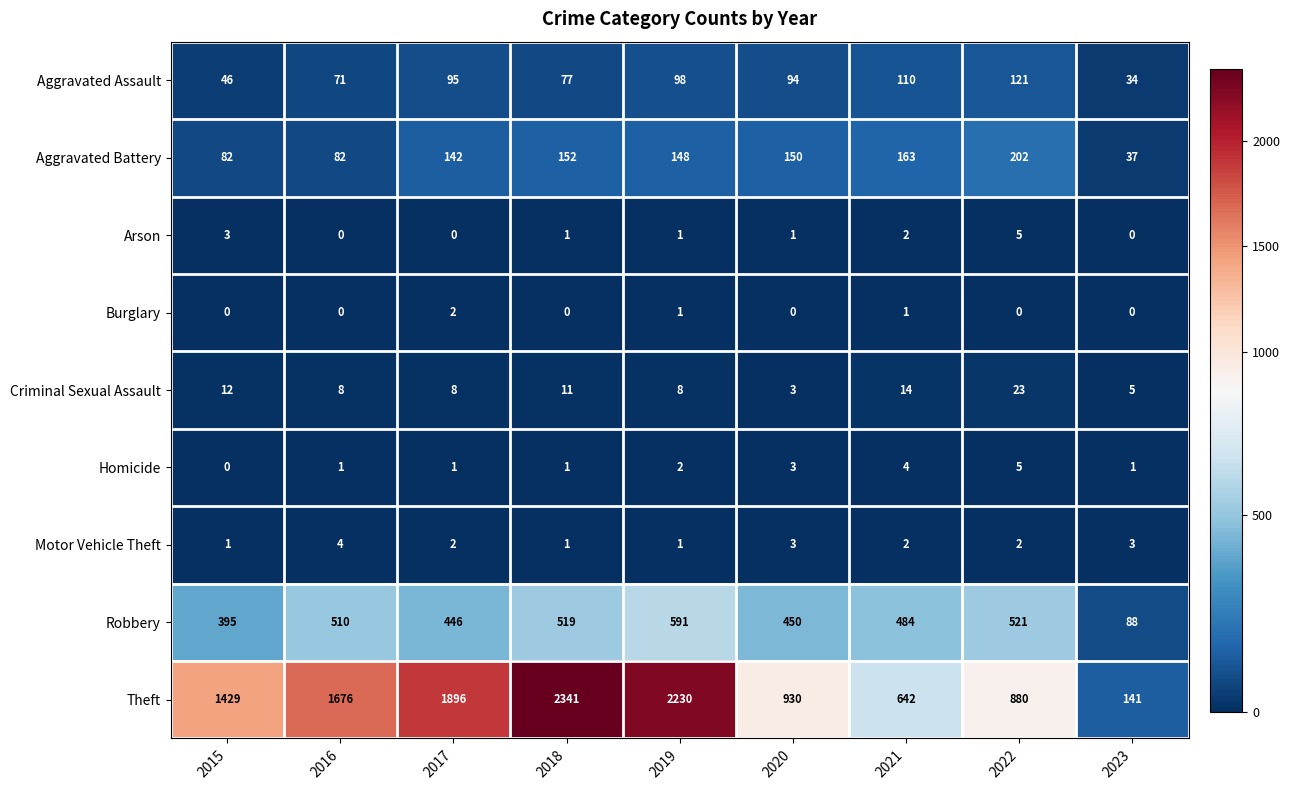

At which label does Criminal Sexual Assault first exceed 8?

2015